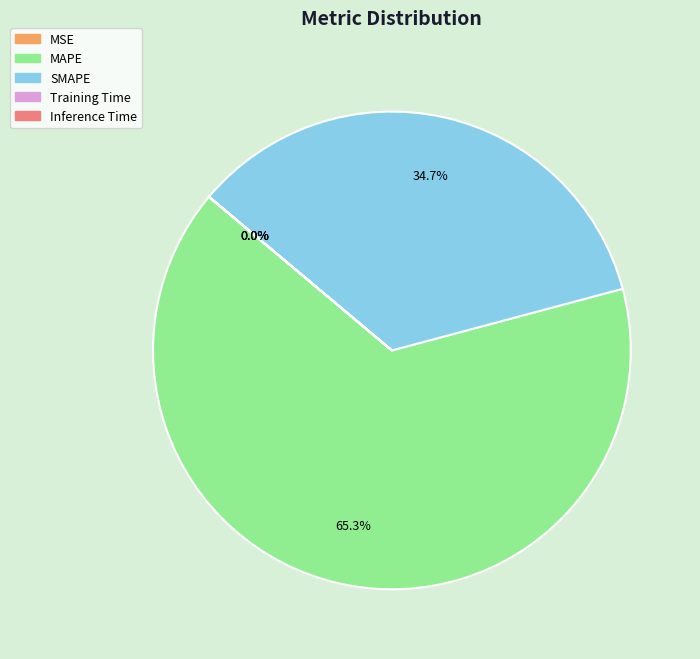

What is the majority slice?

MAPE